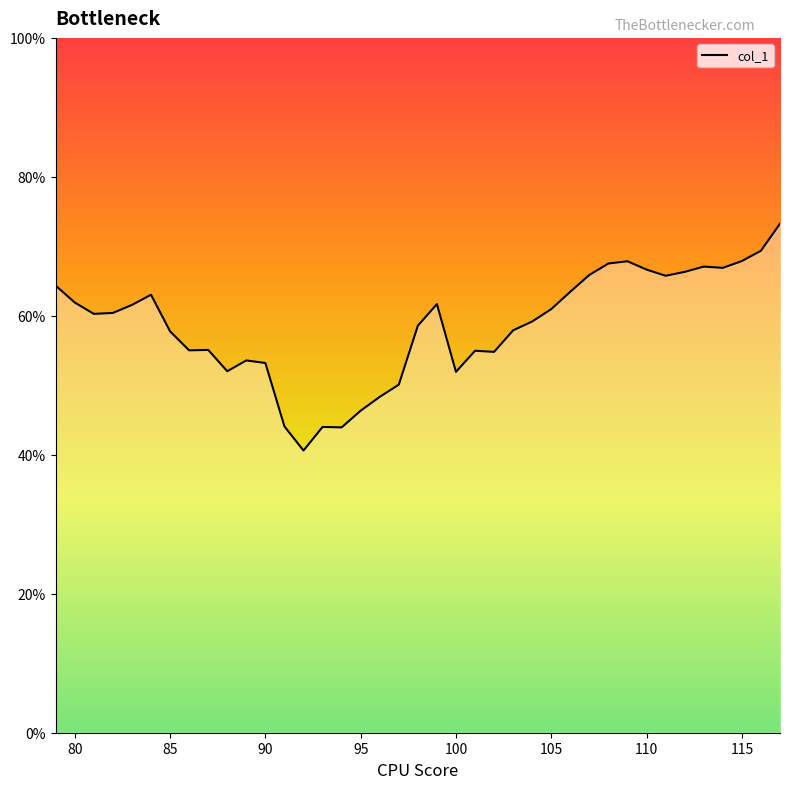

What is the smallest value displayed?

40.6